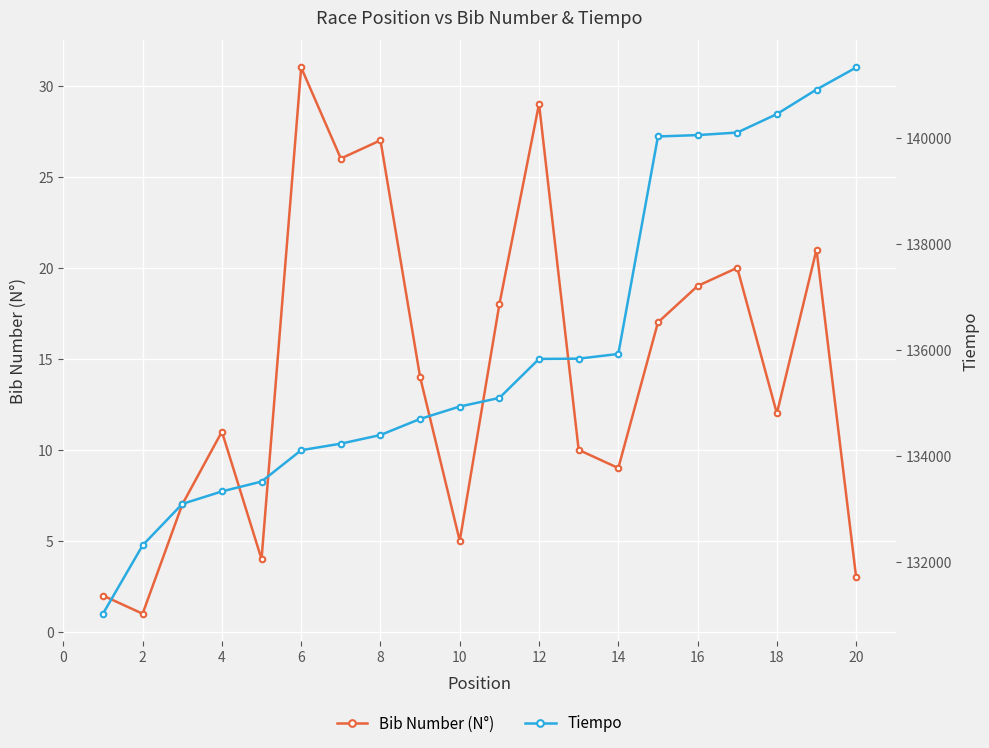

True or false: Tiempo and Bib Number (N°) intersect in this chart.

False